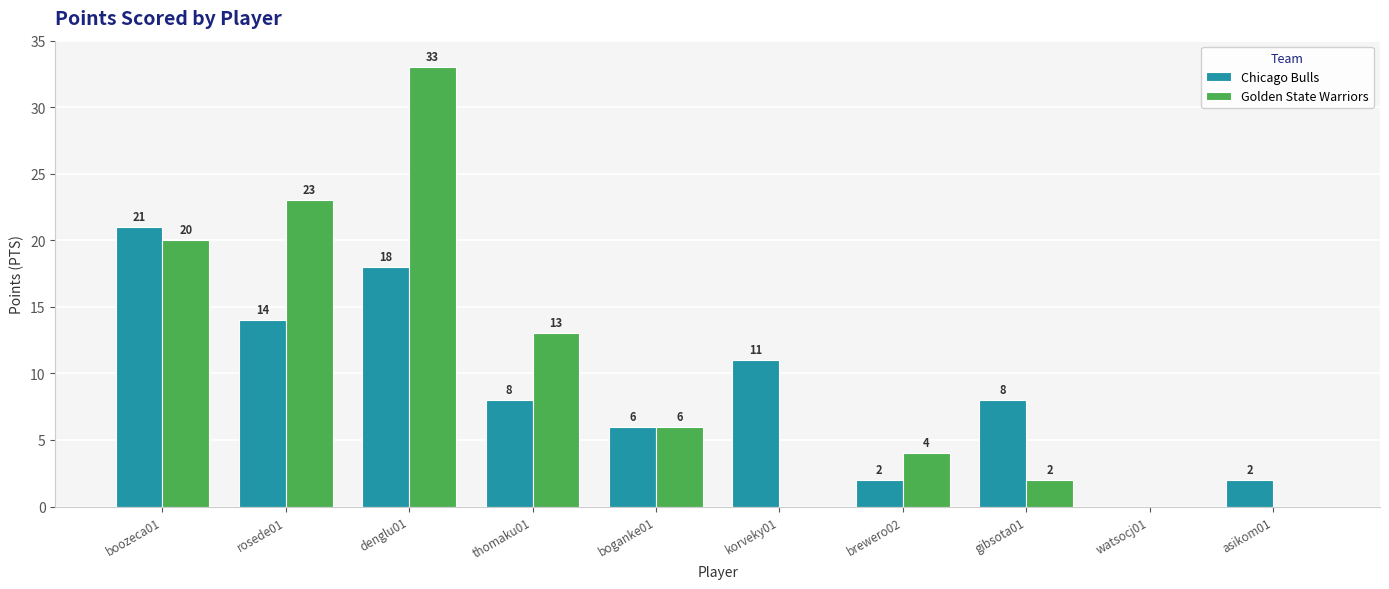

Is the value of Golden State Warriors at asikom01 greater than the value of Chicago Bulls at boozeca01?

No